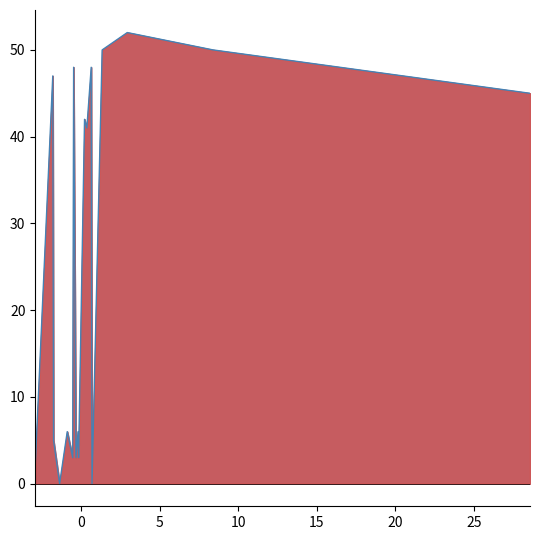

How many points are lower than both their immediate neighbors (excluding endpoints)?

6